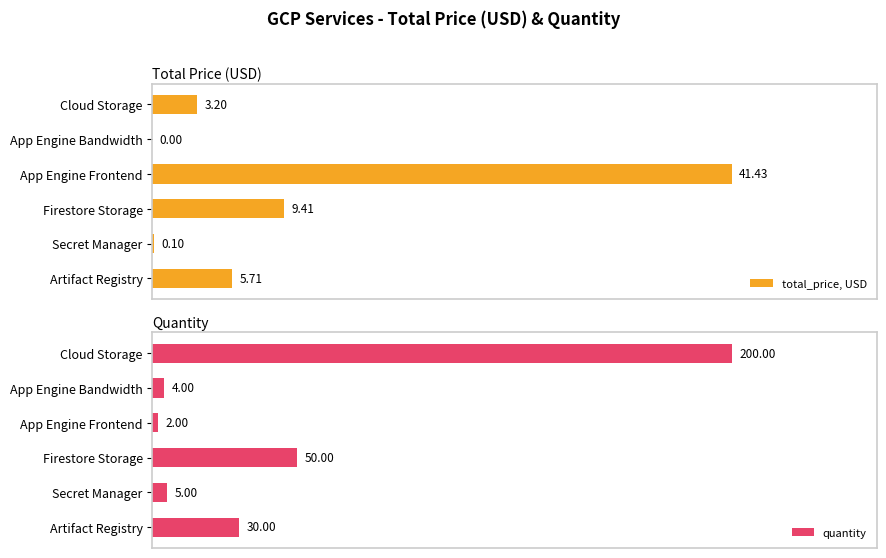

Count the number of data series in this chart.

2